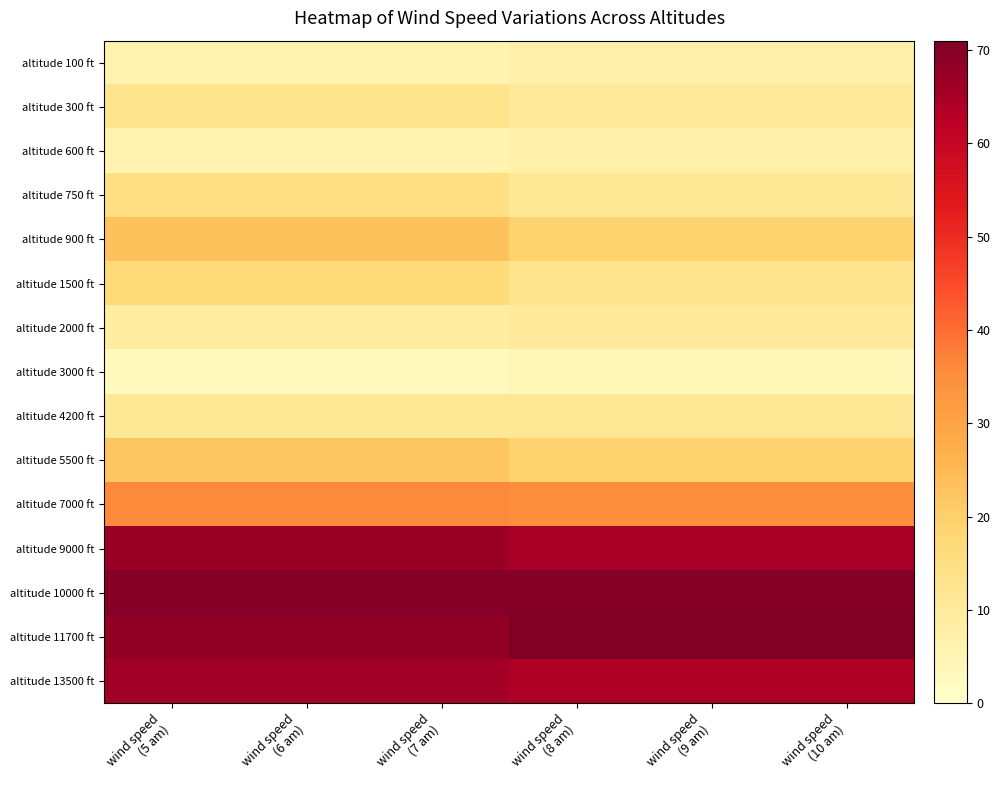

Rank the series at wind speed (8 am) from highest to lowest value.

altitude 11700 ft, altitude 10000 ft, altitude 9000 ft, altitude 13500 ft, altitude 7000 ft, altitude 900 ft, altitude 5500 ft, altitude 1500 ft, altitude 750 ft, altitude 4200 ft, altitude 300 ft, altitude 2000 ft, altitude 100 ft, altitude 600 ft, altitude 3000 ft